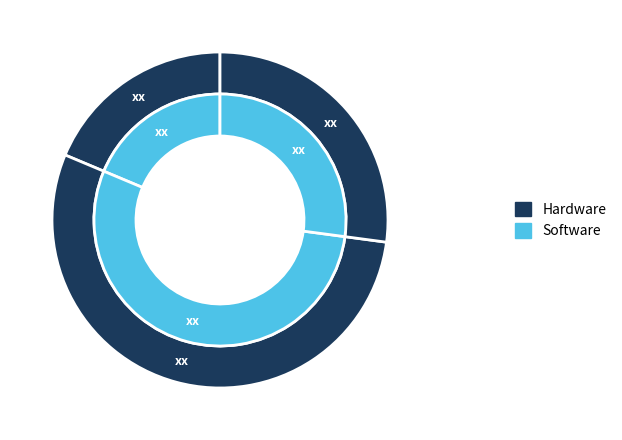

How many segments does this pie chart have?

3